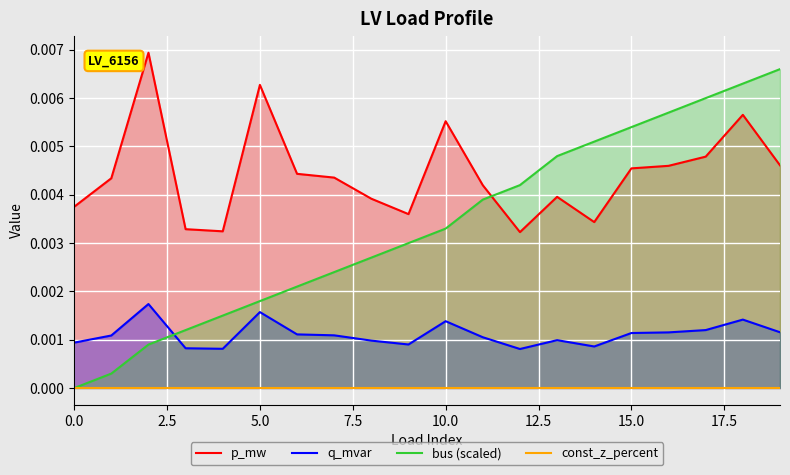

Count the p_mw values in the range 0 to 1.

20